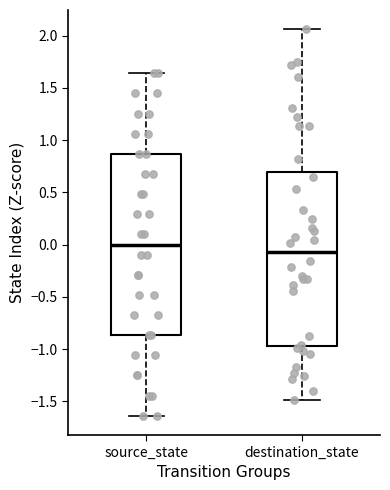

Reading left to right, read every box against the y-axis: the position of its median line, the range the box covers, and the ends of its whiskers. The values are not printed on the chart, so give them approximately, as read against the axis.

source_state: median 0.00, box -0.85 to 0.85, whiskers -1.65 to 1.65
destination_state: median -0.05, box -0.95 to 0.70, whiskers -1.50 to 2.05